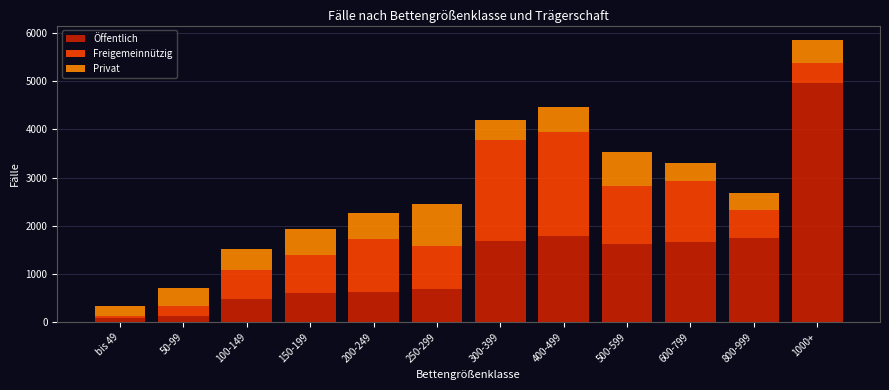

The Öffentlich series shows 2582 at 1000+. True or false?

False